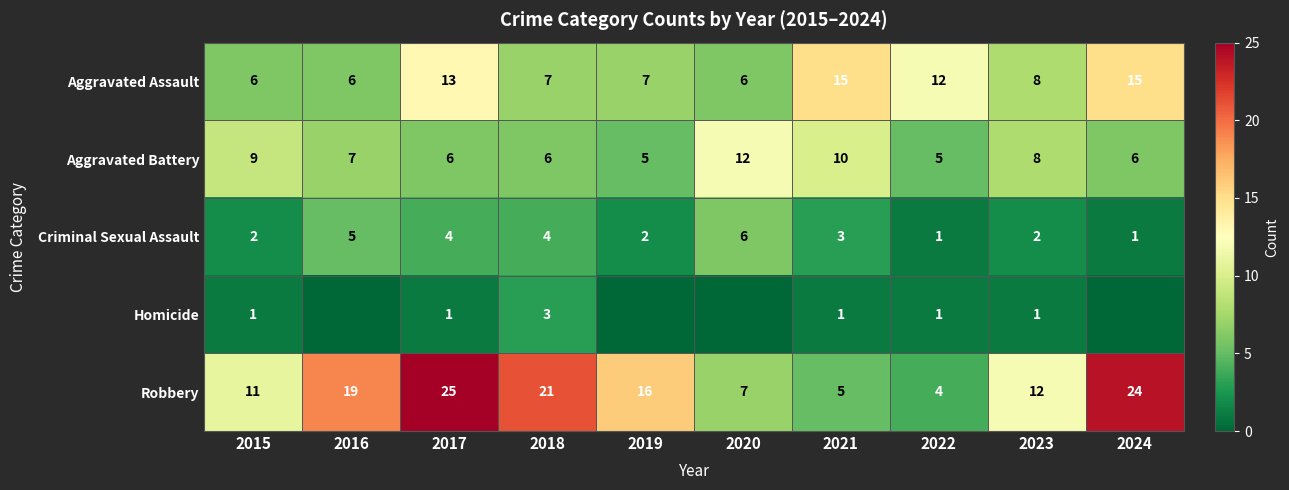

Is the value of Aggravated Battery at 2022 greater than the value of Robbery at 2018?

No